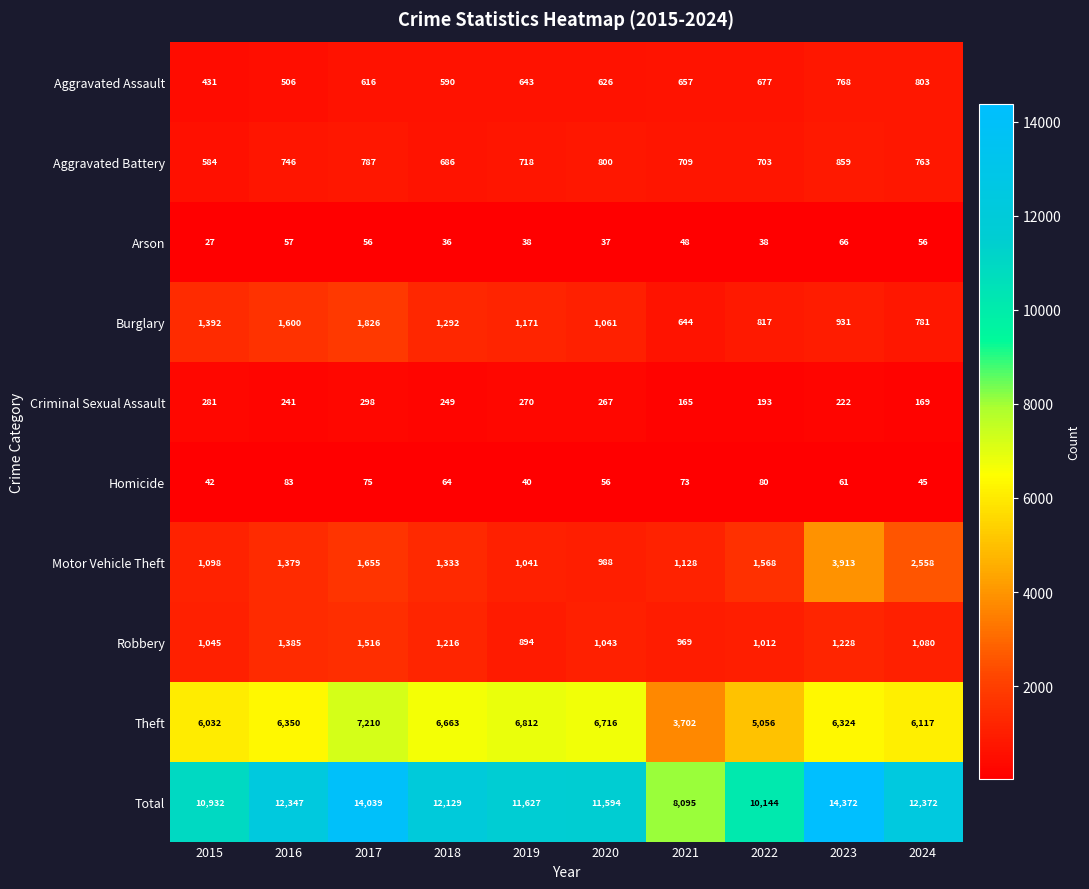

What is the difference between the maximum and minimum values in the Theft series?

3508